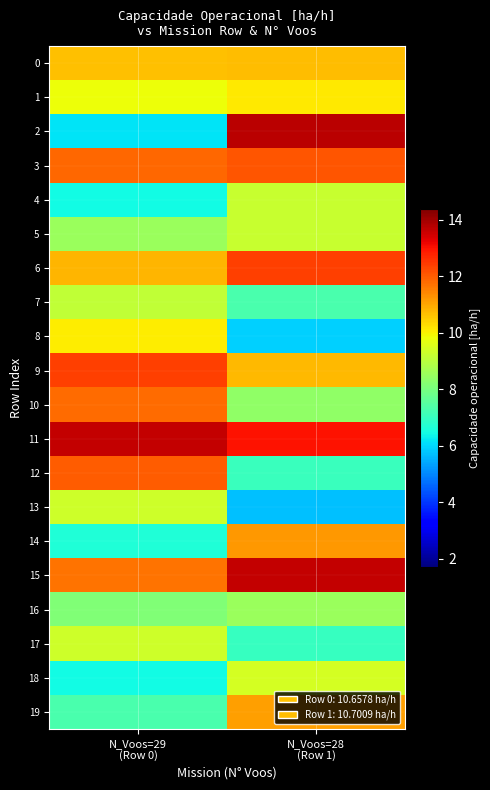

Which category has the highest value across all series?

N_Voos=28
(Row 1)